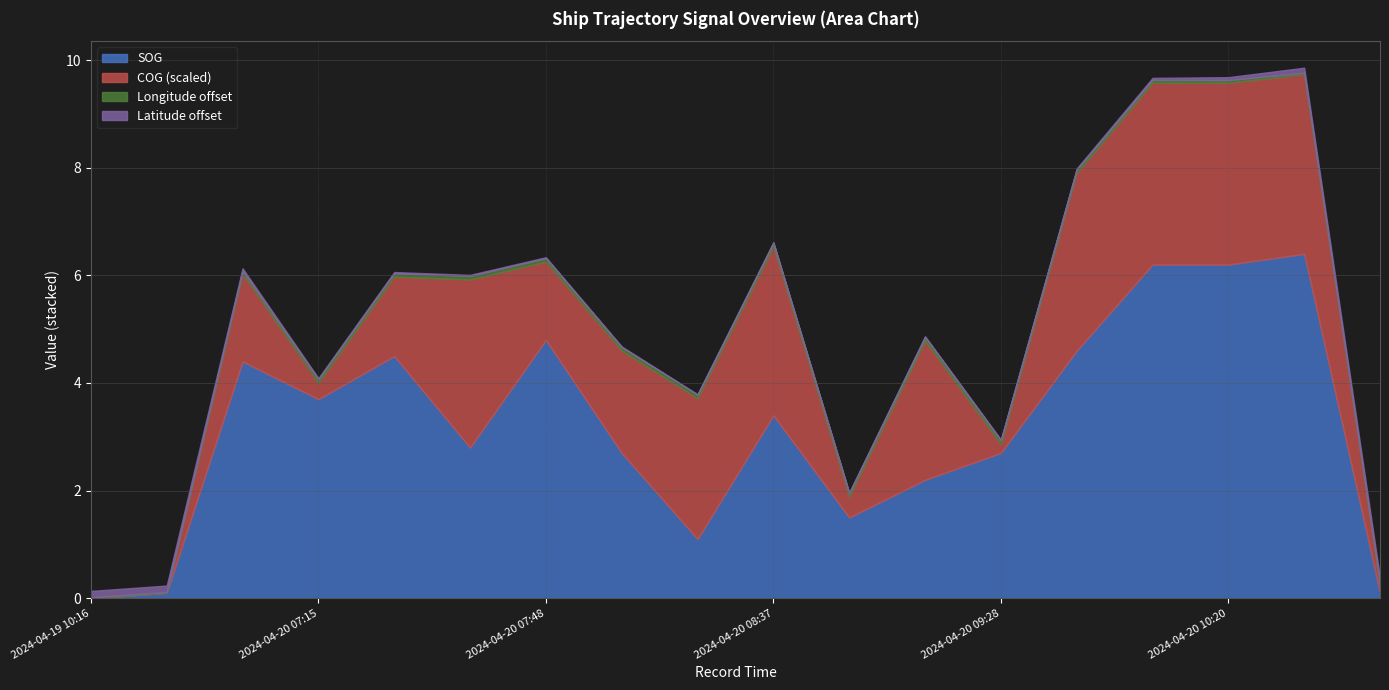

What is the highest value of the SOG series?

6.4